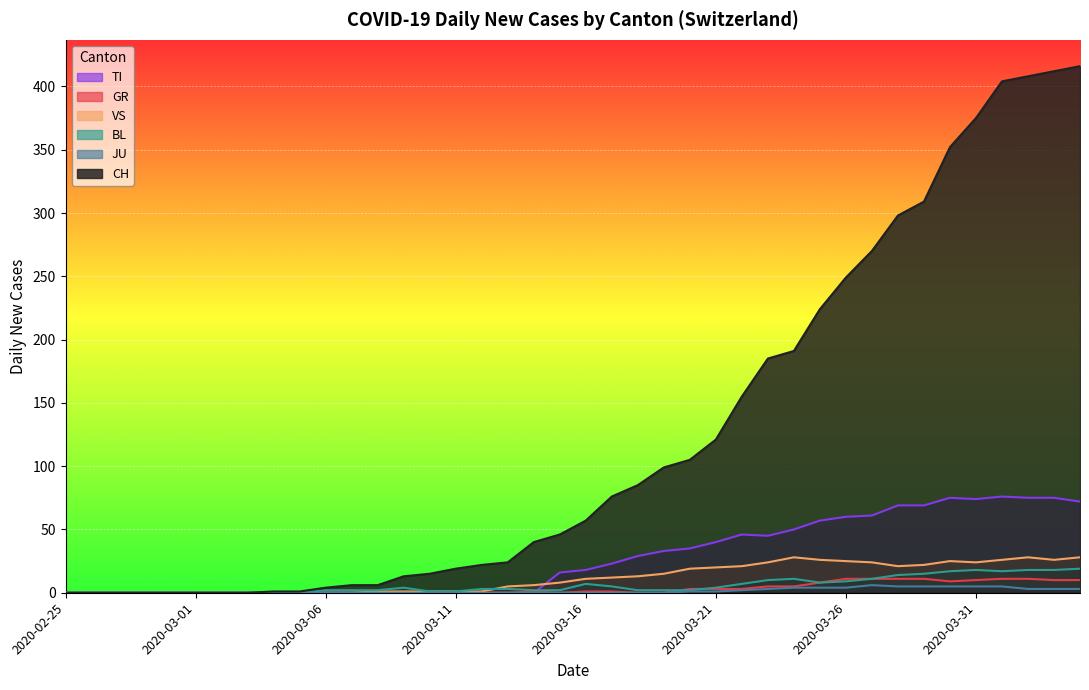

True or false: JU has a value of 2 at 2020-02-26.

False